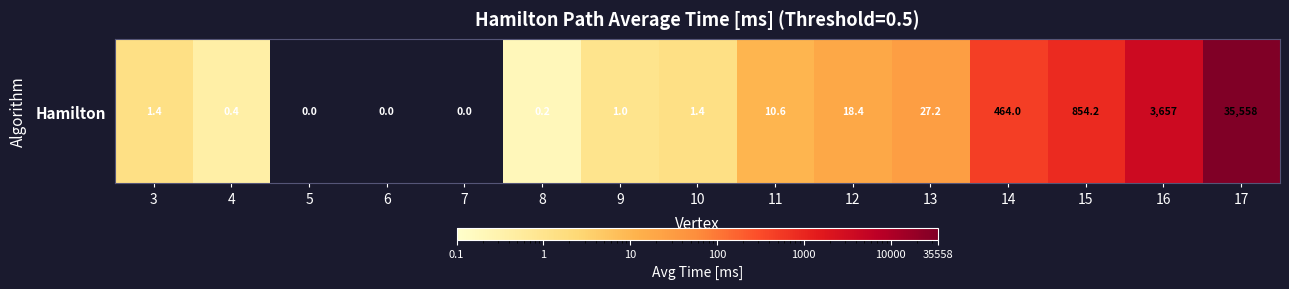

List the labels in order of value, smallest first.

5, 6, 7, 8, 4, 9, 3, 10, 11, 12, 13, 14, 15, 16, 17